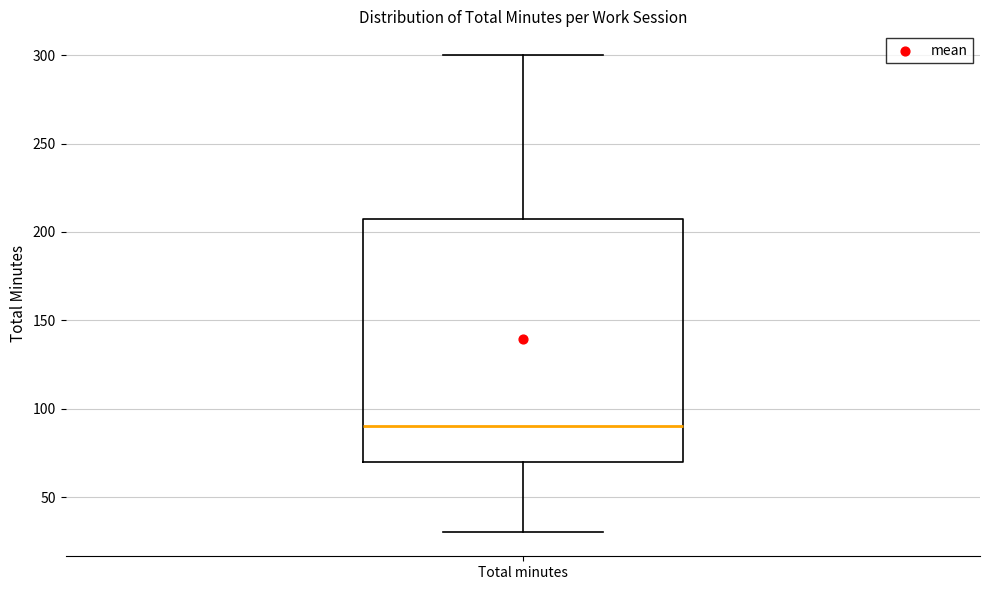

Read this box plot against the y-axis: the position of the median line, the range covered by the box, and the ends of both whiskers. The values are not printed on the chart, so give them approximately, as read against the axis.

median 90, box 70 to 210, whiskers 30 to 300